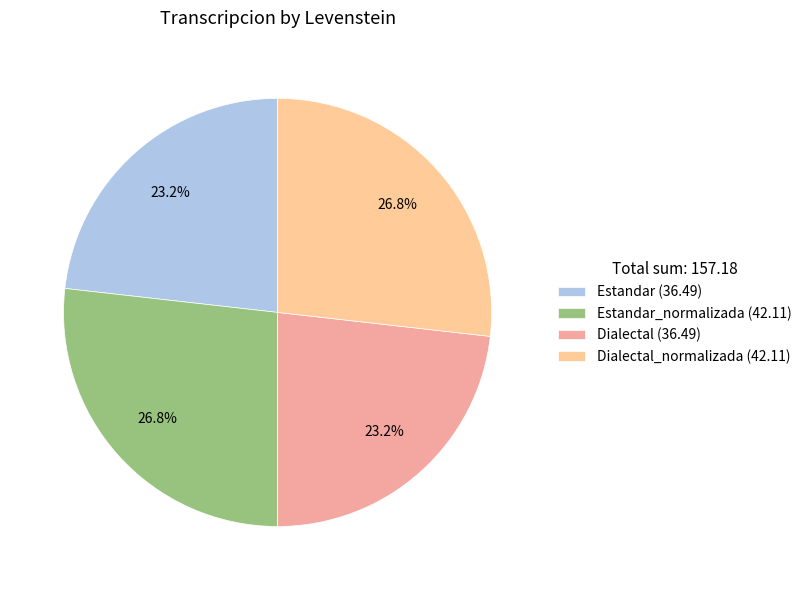

Which has a higher value, Estandar (36.49) or Estandar_normalizada (42.11)?

Estandar_normalizada (42.11)